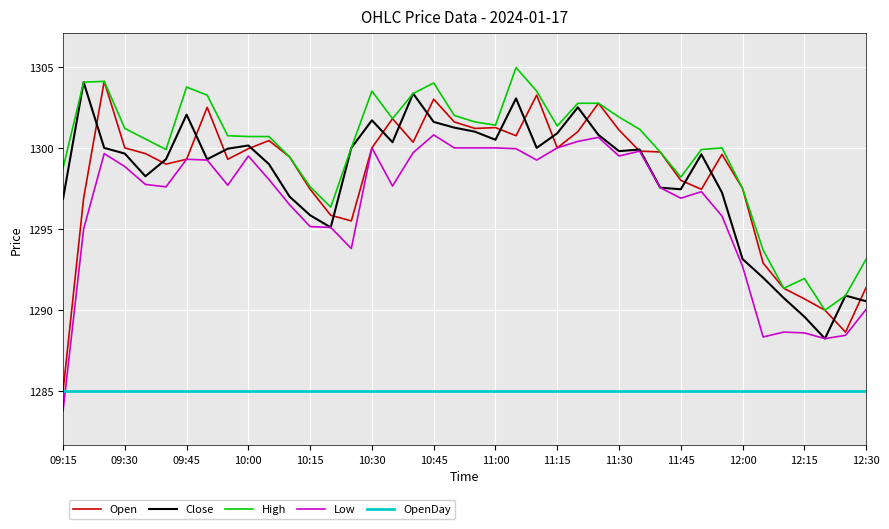

True or false: Low and High cross at least once.

False